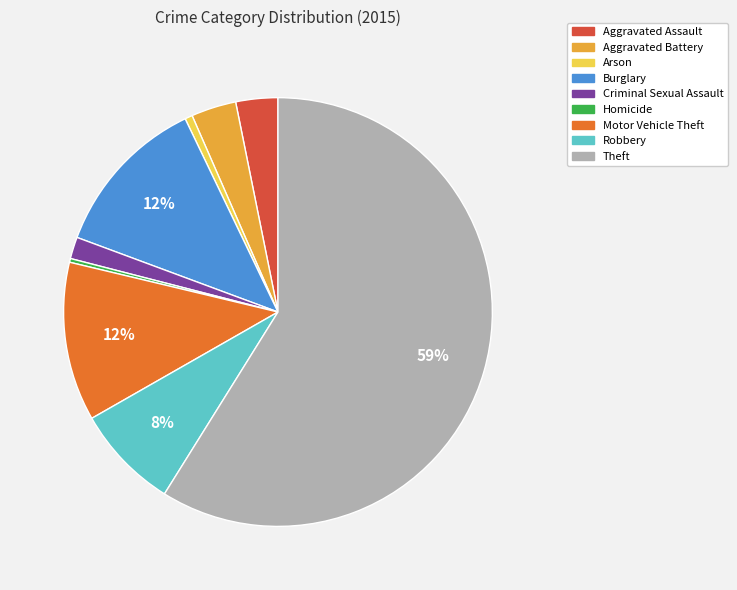

Which has a higher value, Aggravated Assault or Criminal Sexual Assault?

Aggravated Assault